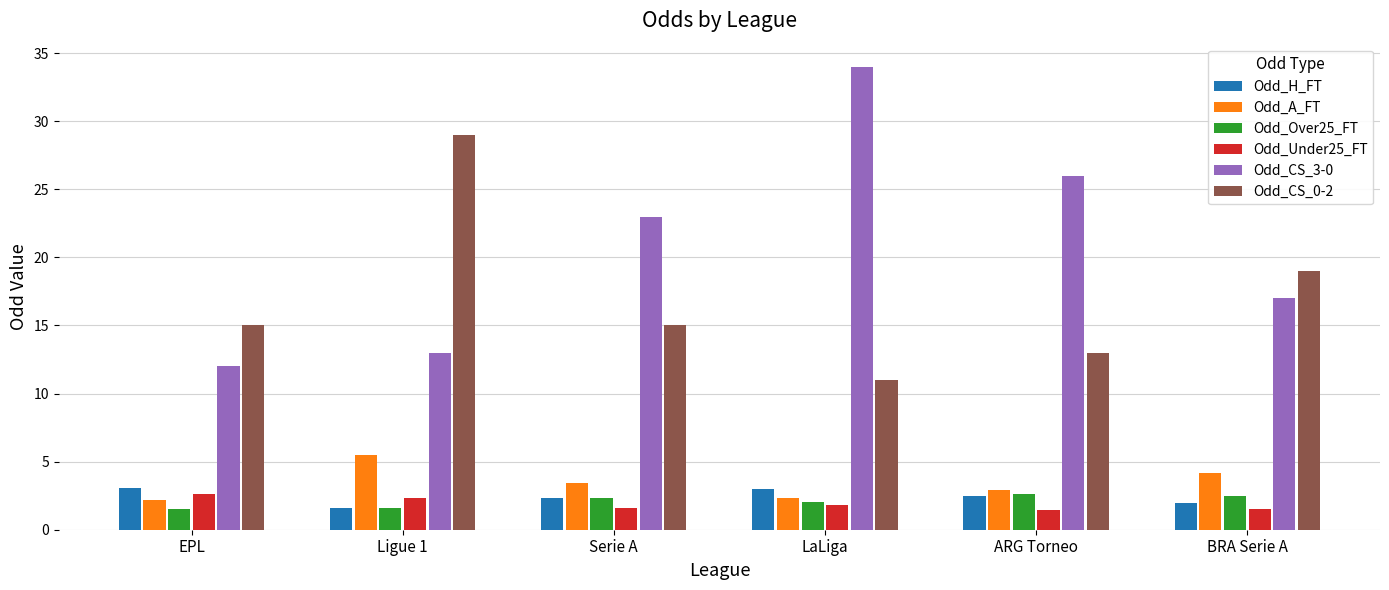

What is the label of the 2nd bar from the right?

ARG Torneo